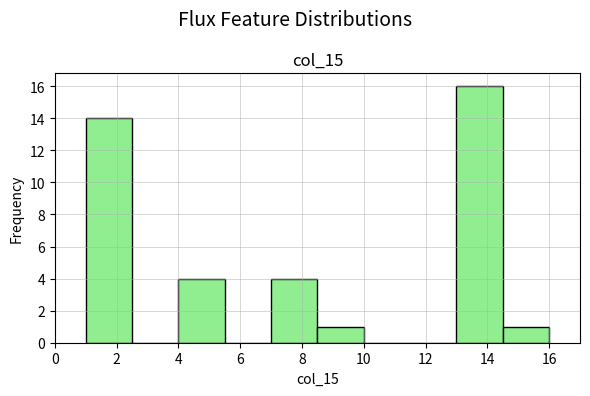

Over which range of the x-axis is the bar tallest?

13.0 to 14.5